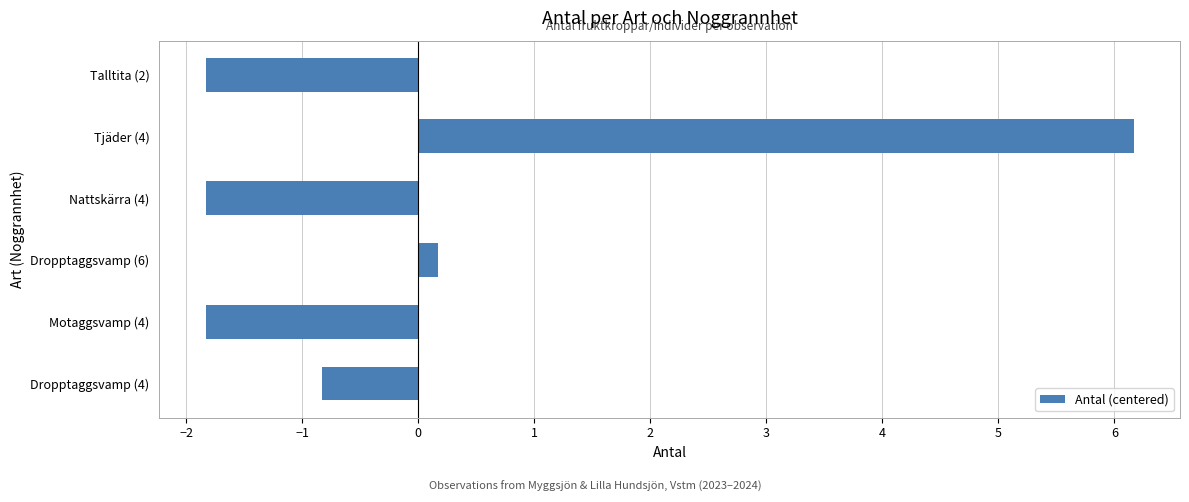

What is the greatest value displayed?

6.2